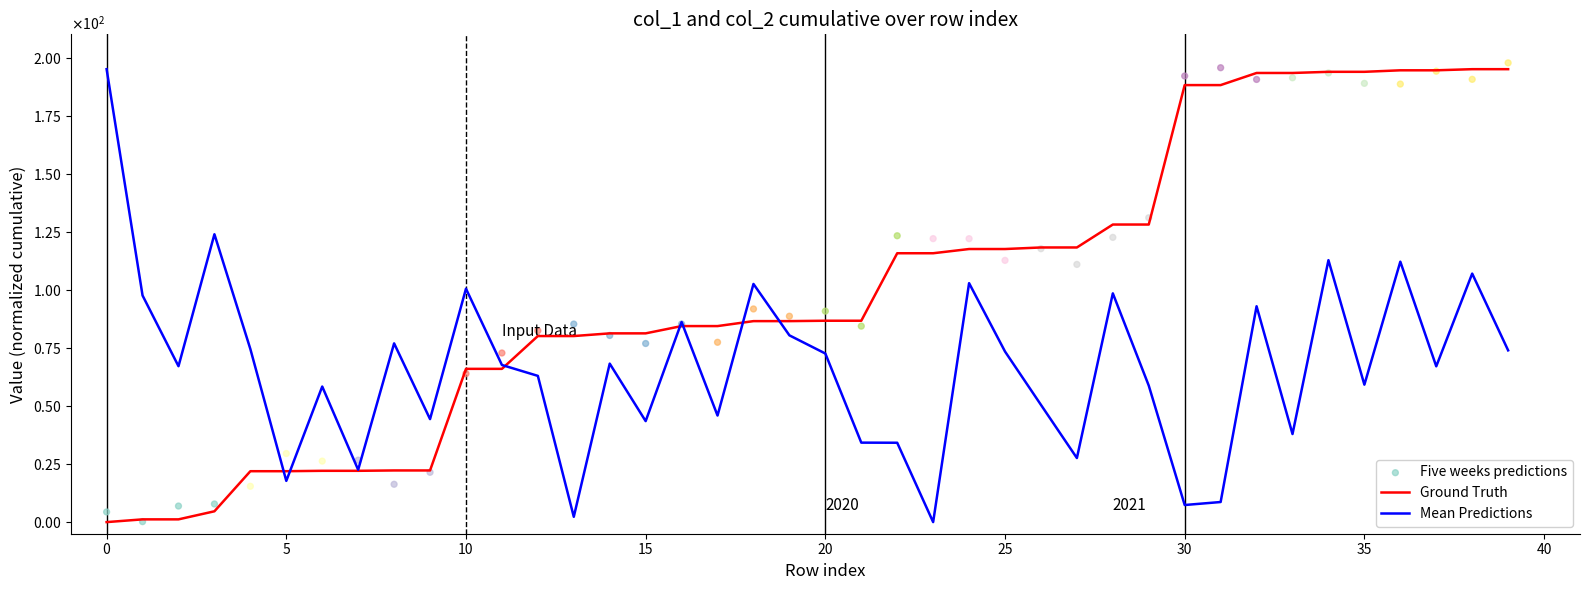

Which series reaches the maximum Y coordinate?

Five weeks predictions